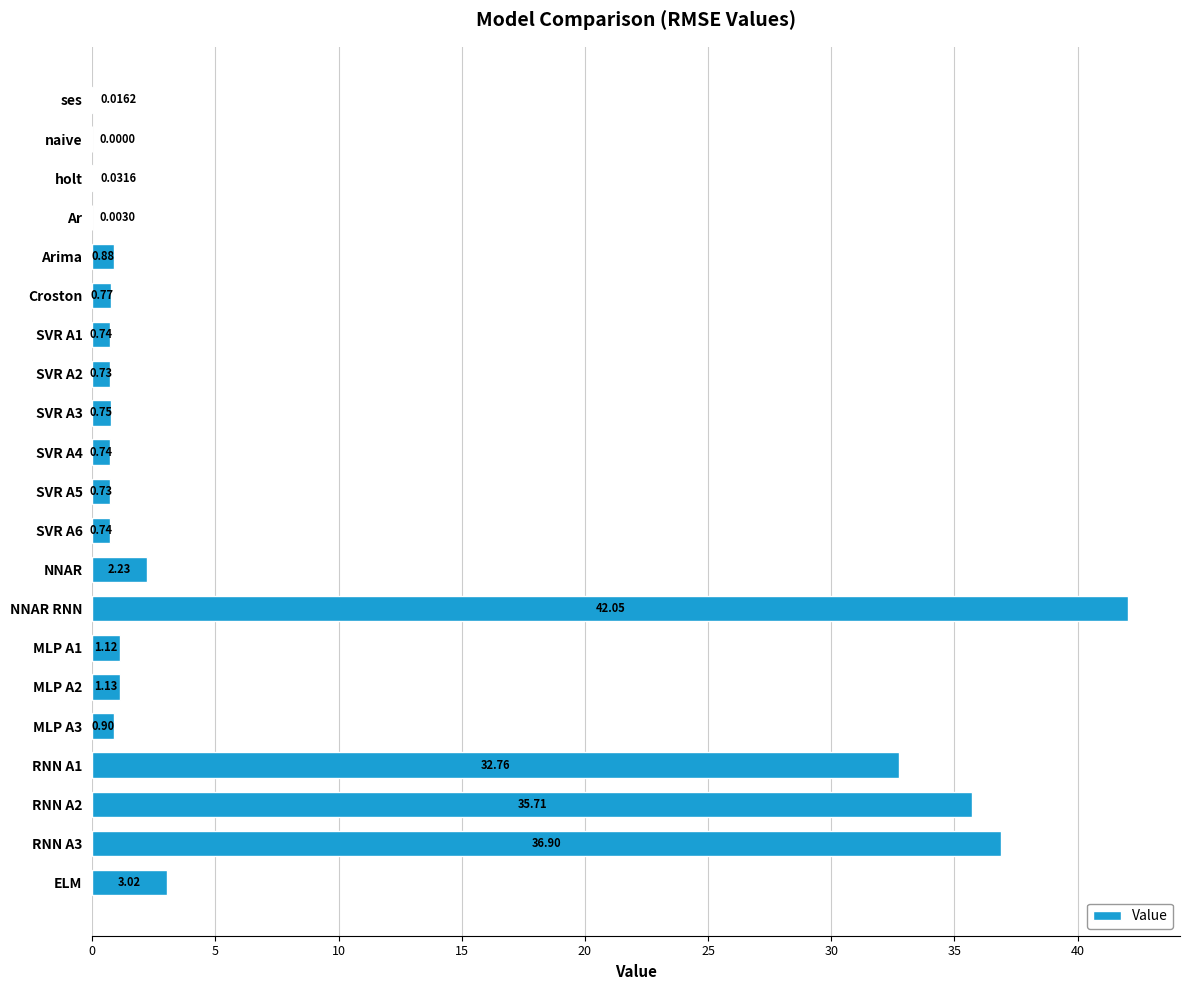

Between Ar and Arima, which is larger?

Arima